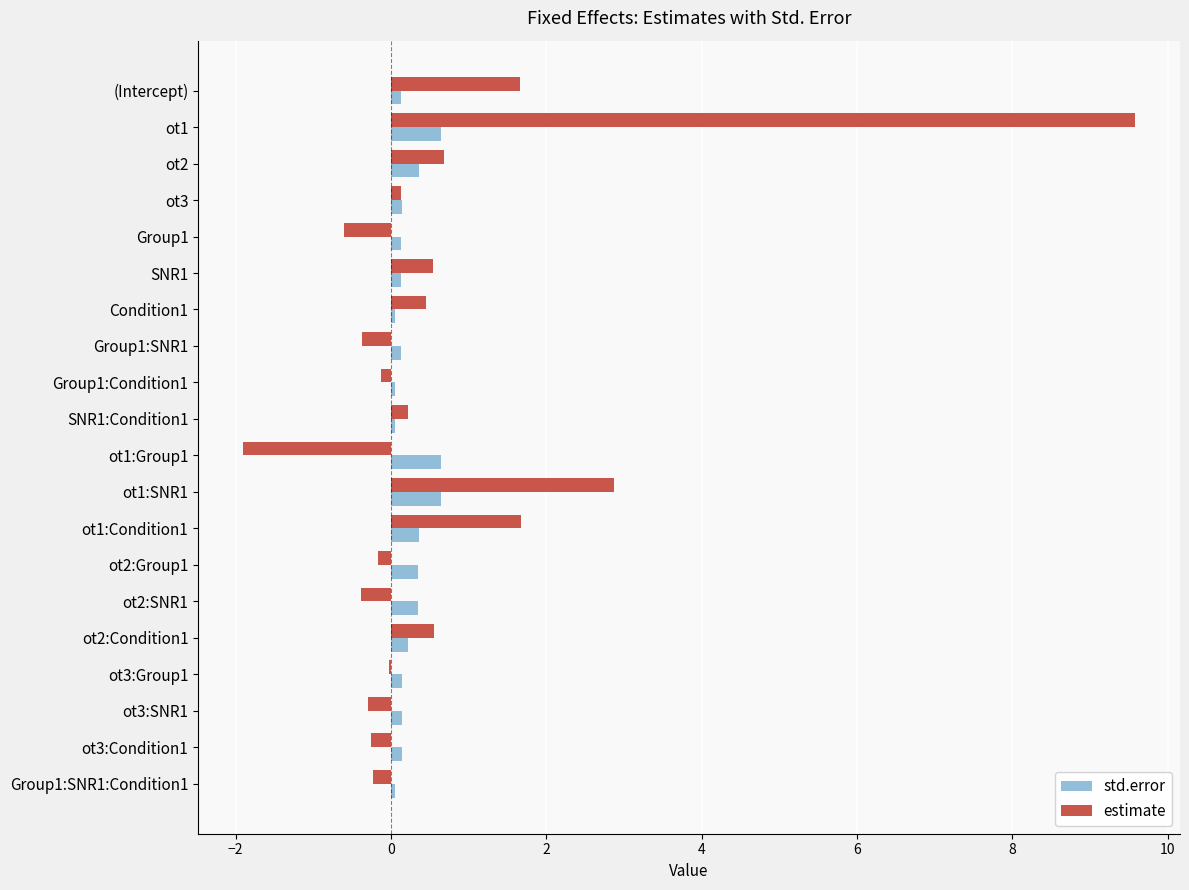

Is the value of estimate at ot1:Condition1 greater than the value of std.error at ot3:SNR1?

Yes